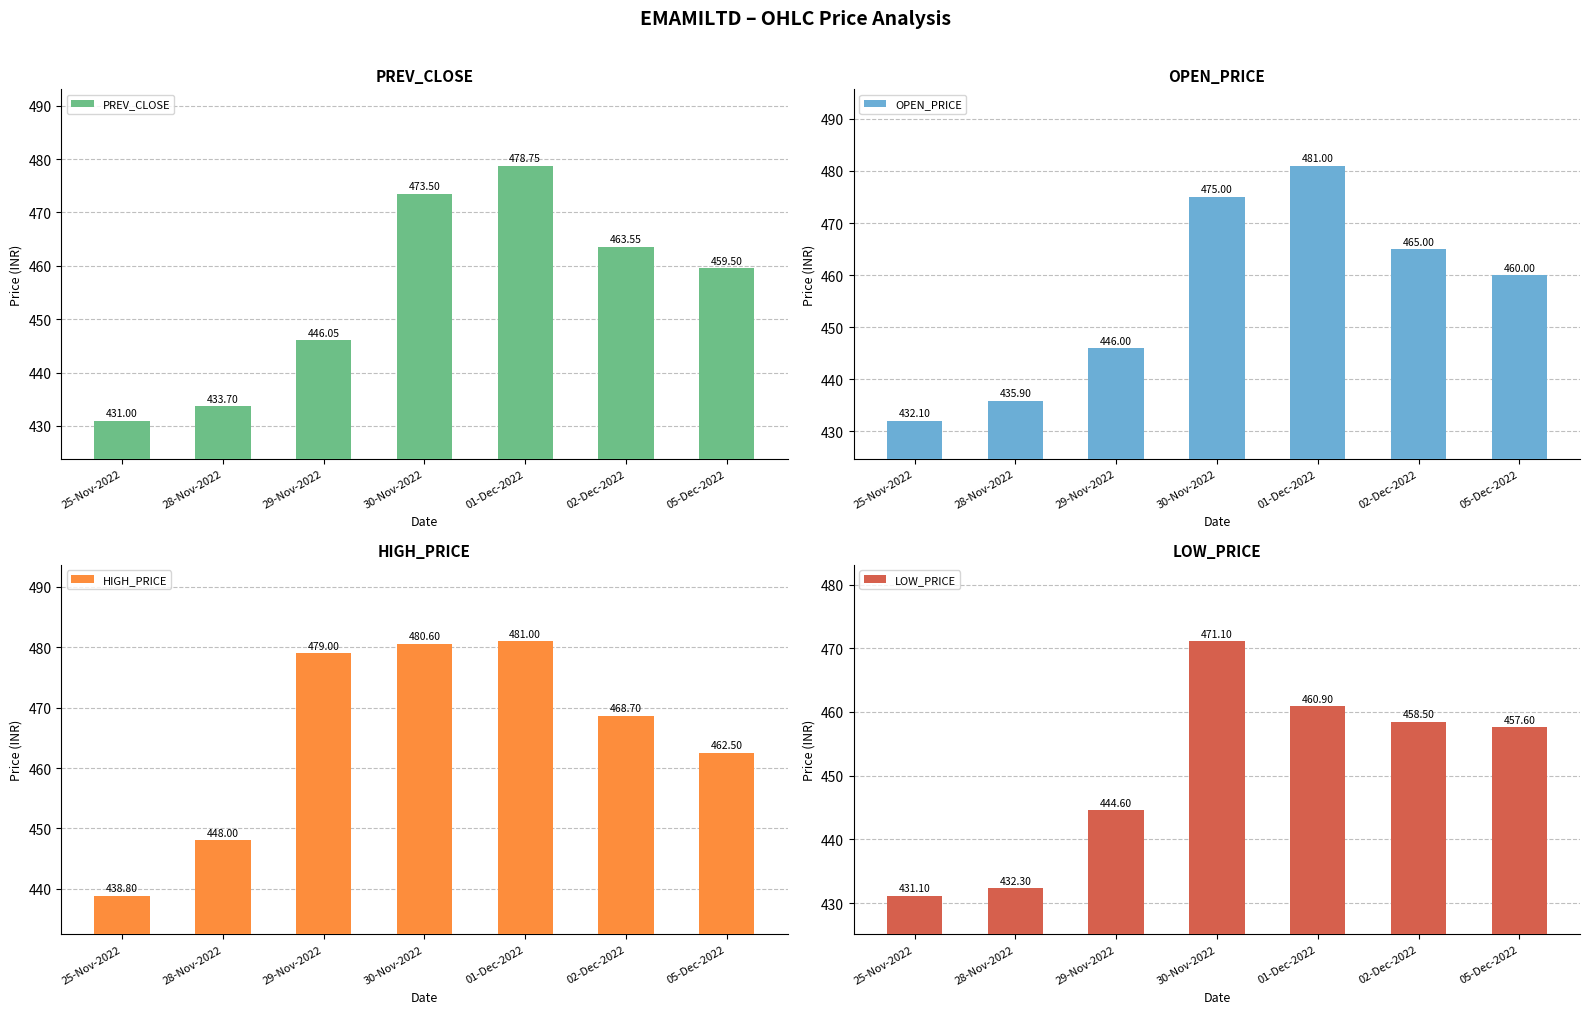

Between 30-Nov-2022 and 28-Nov-2022, which is larger?

30-Nov-2022